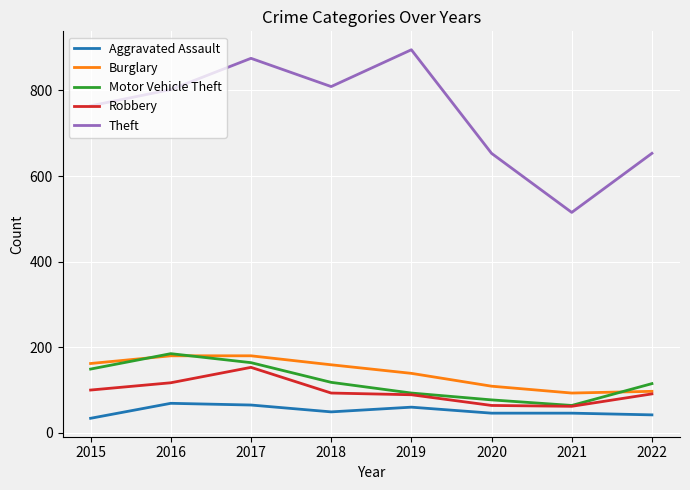

What is the sum of all Aggravated Assault values?

411